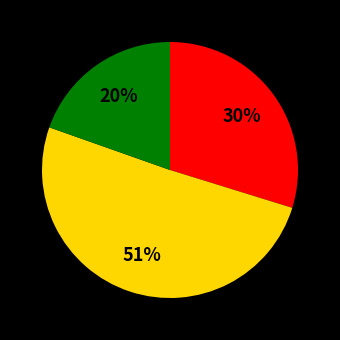

To the nearest percent, what is the difference between the largest and smallest slice percentages?

31%